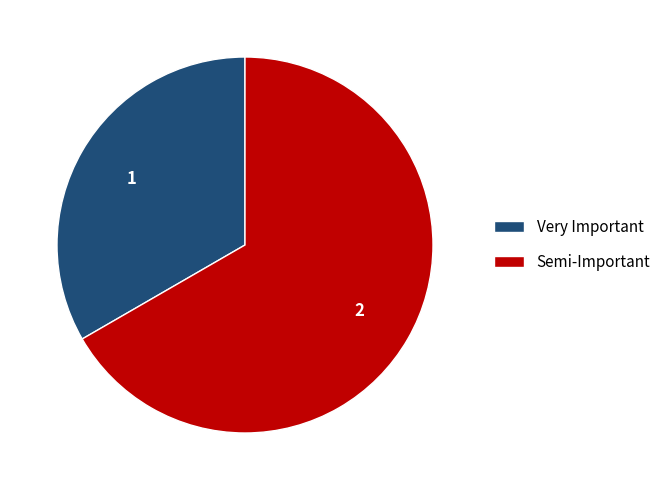

Which category has the biggest portion of the pie?

Semi-Important